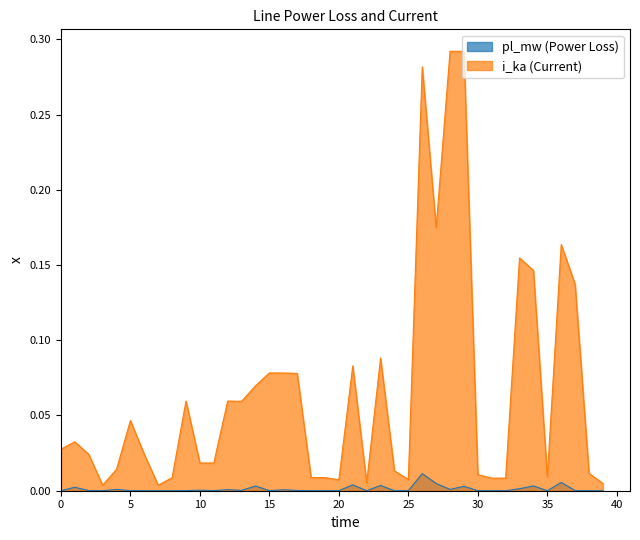

Count the number of data series in this chart.

2